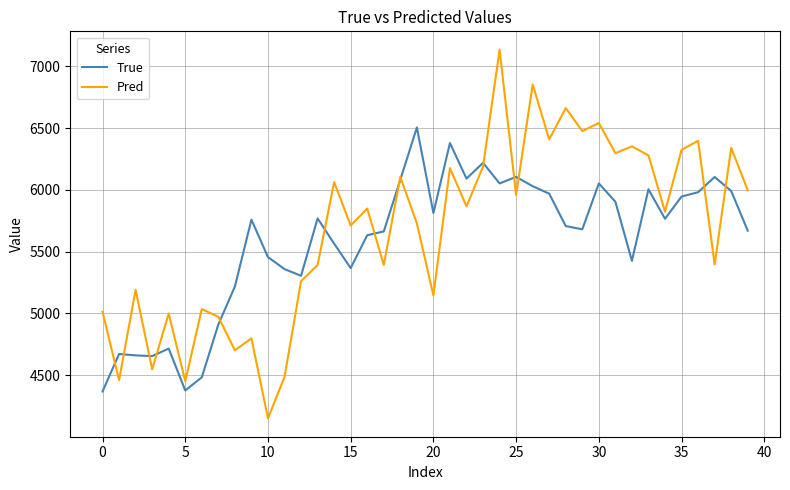

What is the maximum value for True?

6505.0